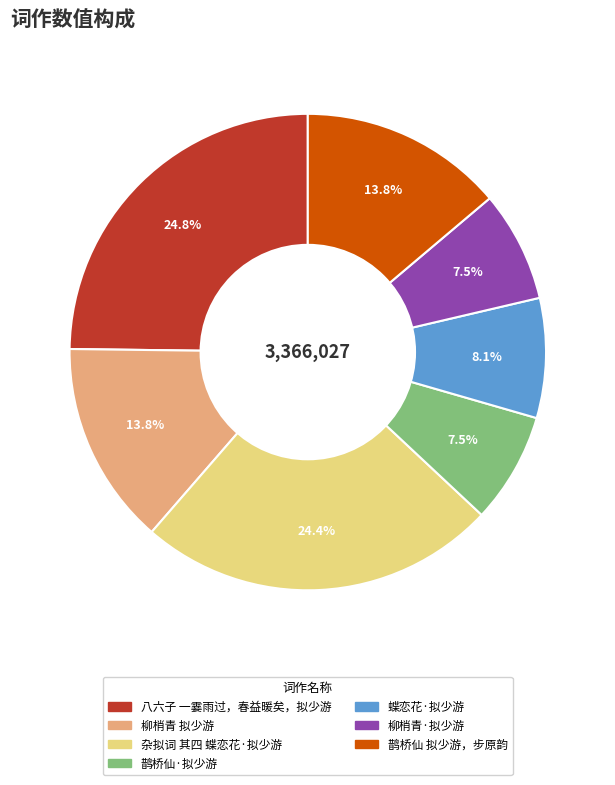

Approximately how many times larger is the value at 蝶恋花·拟少游 compared to 柳梢青·拟少游?

1.1